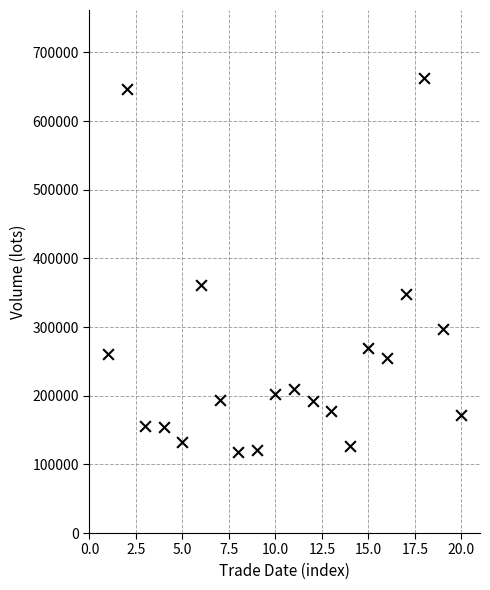

What Y value in the scatter plot is closest to 390476?

361425.8